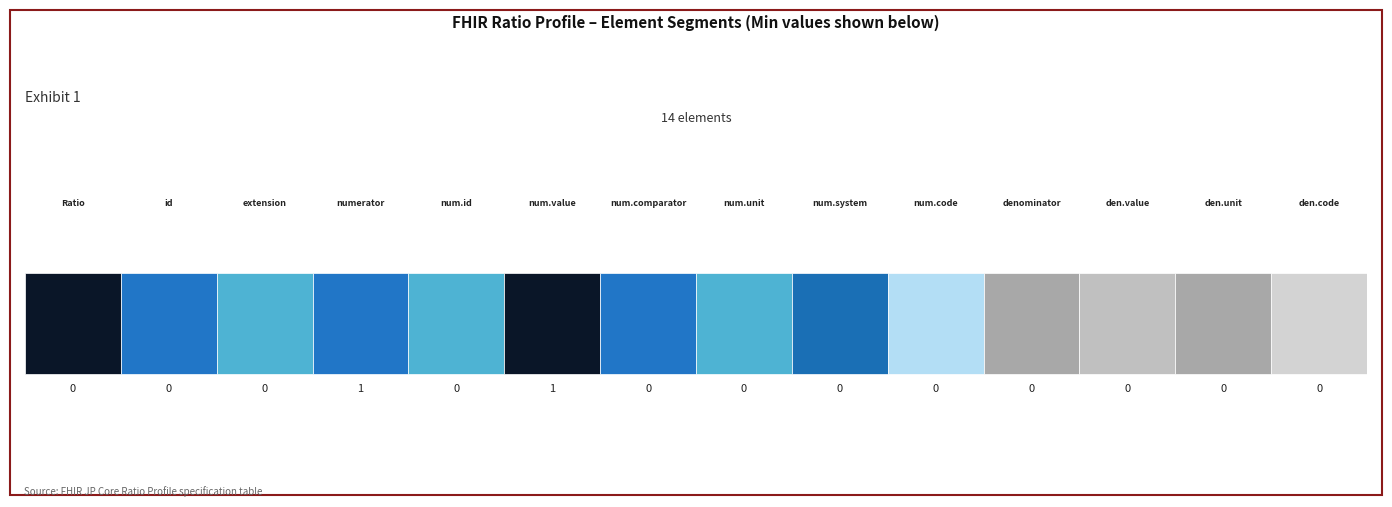

How many distinct data groups are displayed?

2